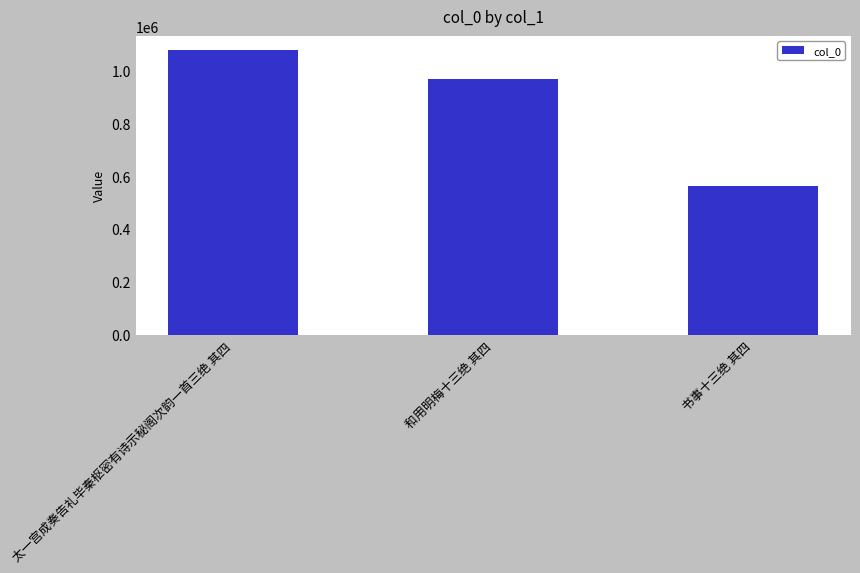

At which label is the value closest to 818753?

和用明梅十三绝 其四